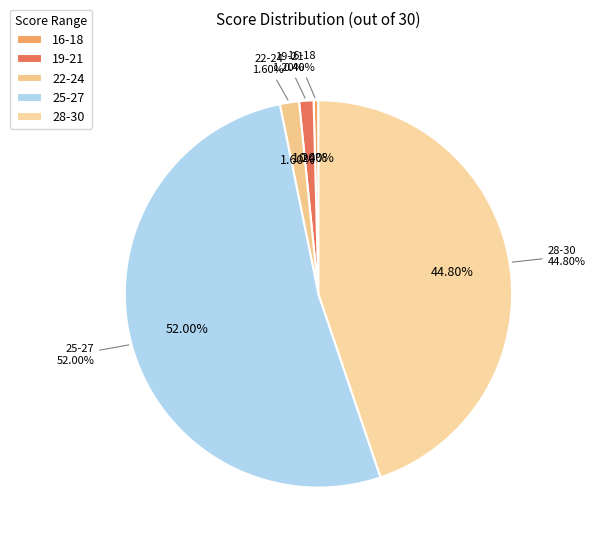

Which has a higher value, 16-18 or 25-27?

25-27